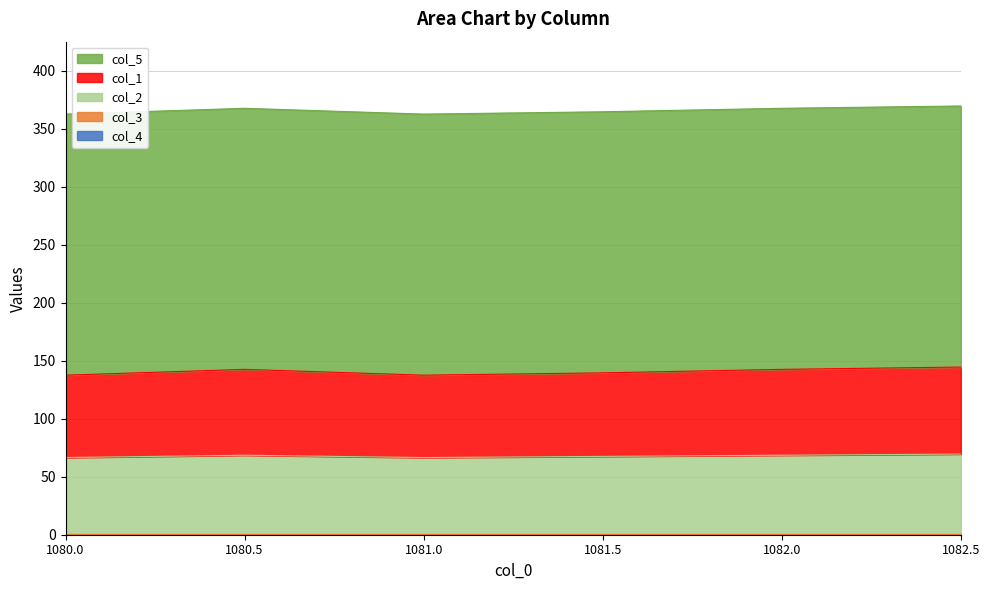

Reading left to right, list all the values displayed in this chart.

col_4: 1080.0=0.0	1080.5=0.0	1081.0=0.0	1081.5=0.0	1082.0=0.0	1082.5=0.0
col_3: 1080.0=0.5	1080.5=0.5	1081.0=0.5	1081.5=0.5	1082.0=0.5	1082.5=0.5
col_2: 1080.0=66.0	1080.5=68.0	1081.0=66.0	1081.5=67.0	1082.0=68.0	1082.5=69.0
col_1: 1080.0=71.0	1080.5=74.0	1081.0=71.0	1081.5=72.0	1082.0=74.0	1082.5=75.0
col_5: 1080.0=225.0	1080.5=225.0	1081.0=225.0	1081.5=225.0	1082.0=225.0	1082.5=225.0